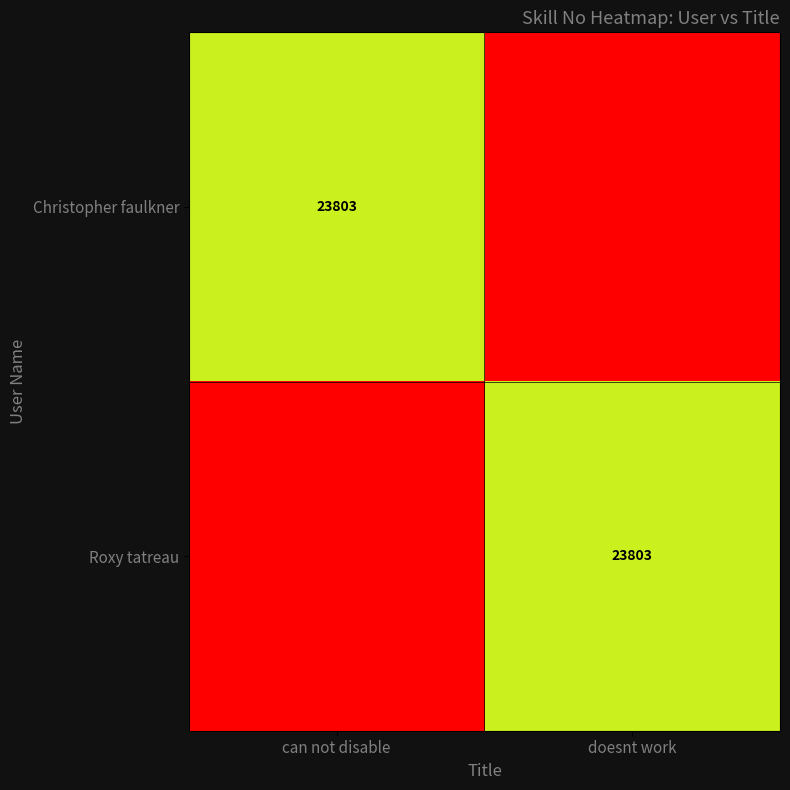

Count the number of categories in the chart.

2